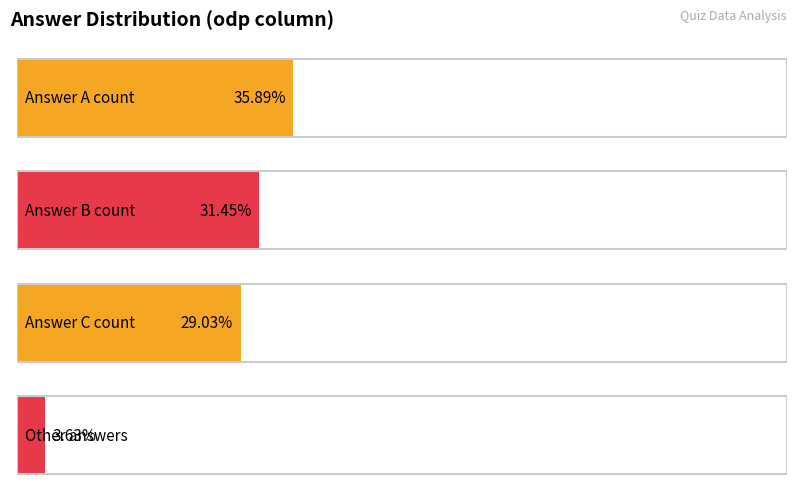

Is it true that the value at other is 2?

False